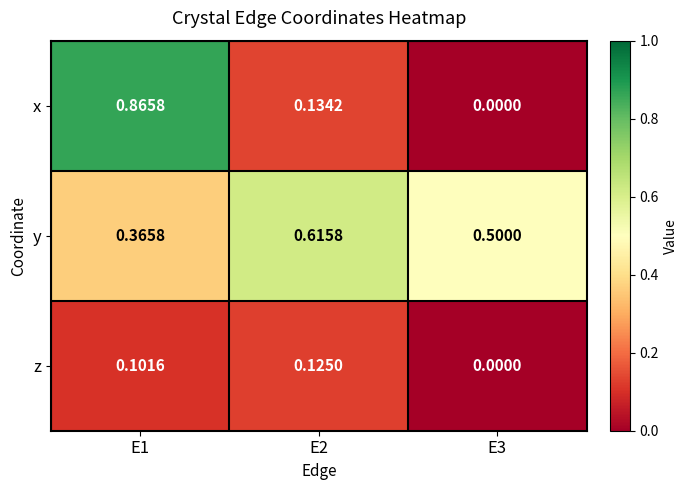

Count the number of categories in the chart.

3